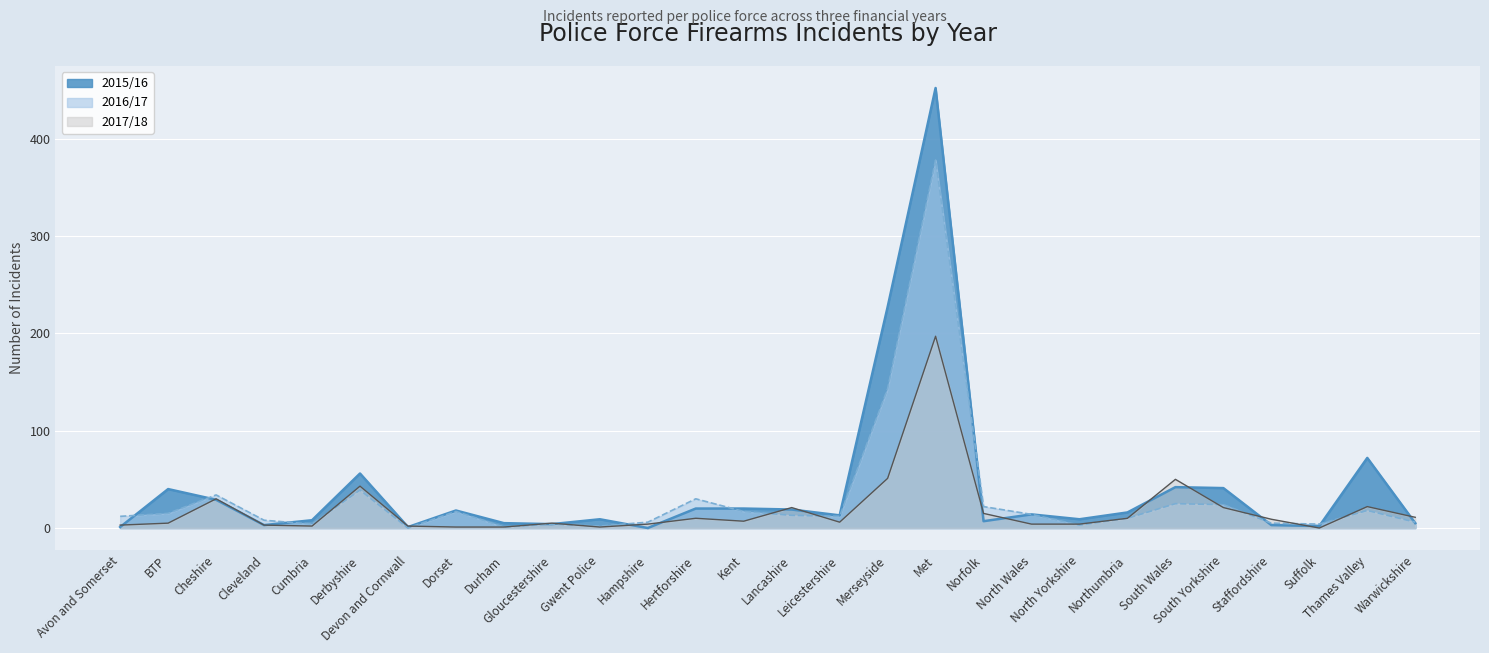

What is the value of the 2015/16 point at the 11th from the left?

9